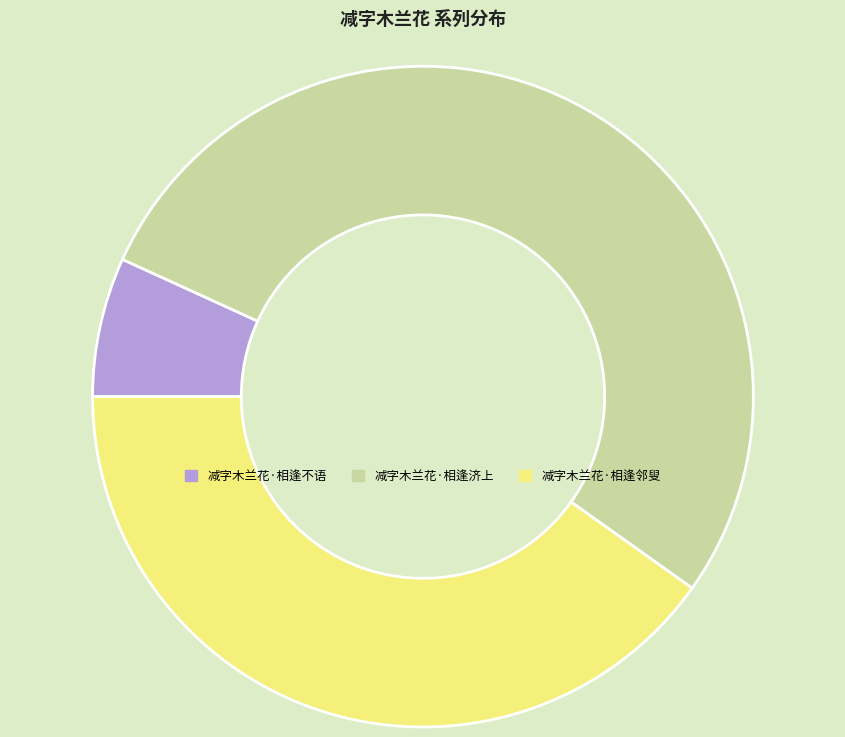

Which has a higher value, 减字木兰花·相逢济上 or 减字木兰花·相逢不语?

减字木兰花·相逢济上